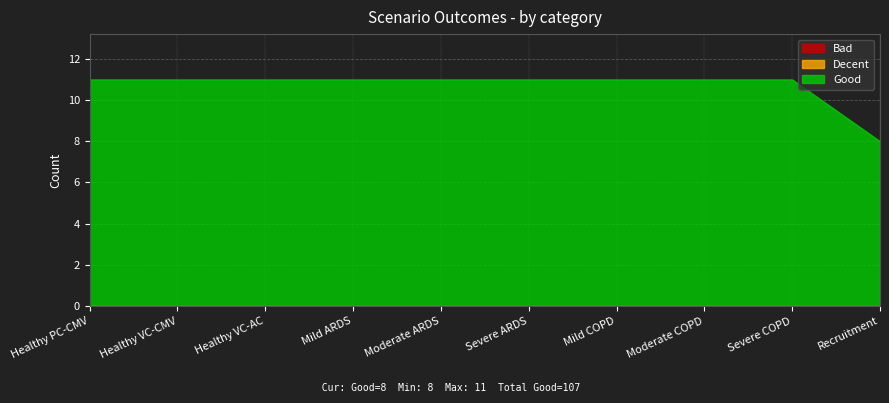

Between Mild COPD and Severe COPD, which is larger?

Mild COPD